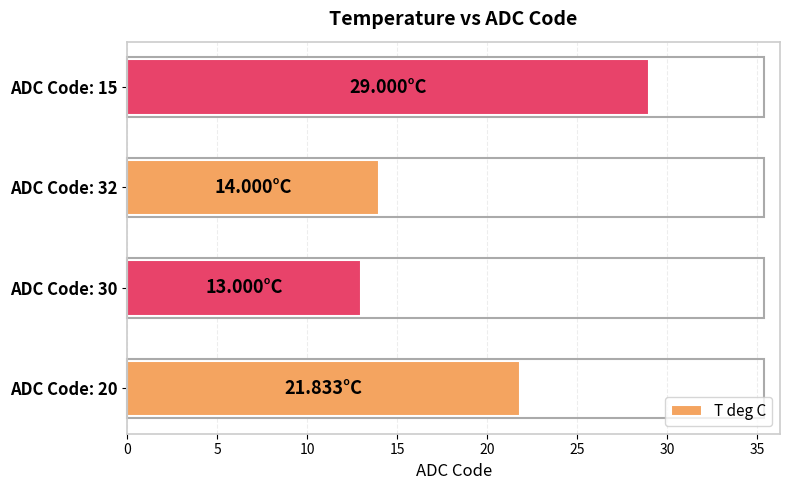

Count the number of categories in the chart.

4